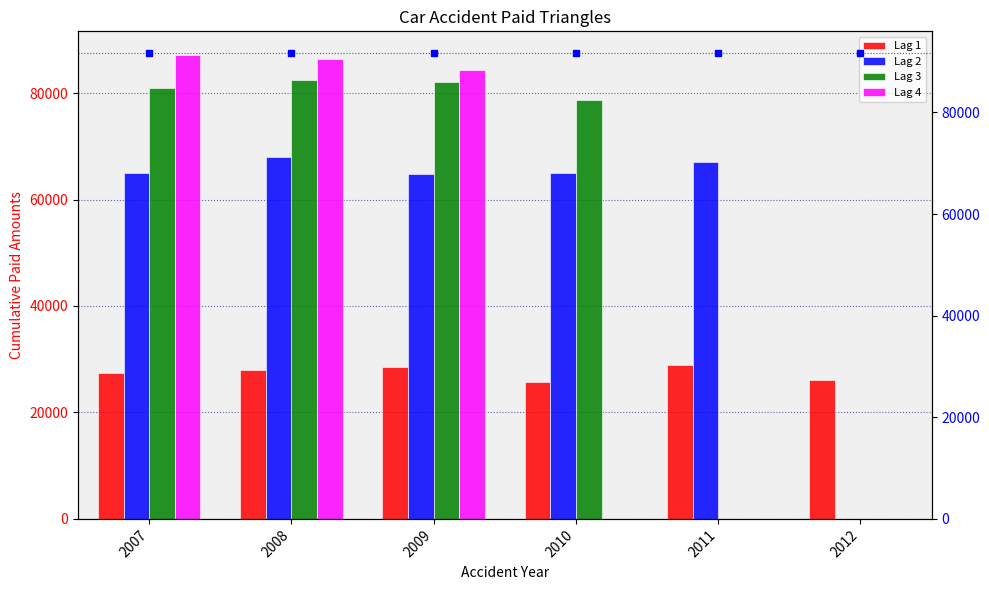

What value does the Lag 1 series have at 2009, to the nearest 50?

28450